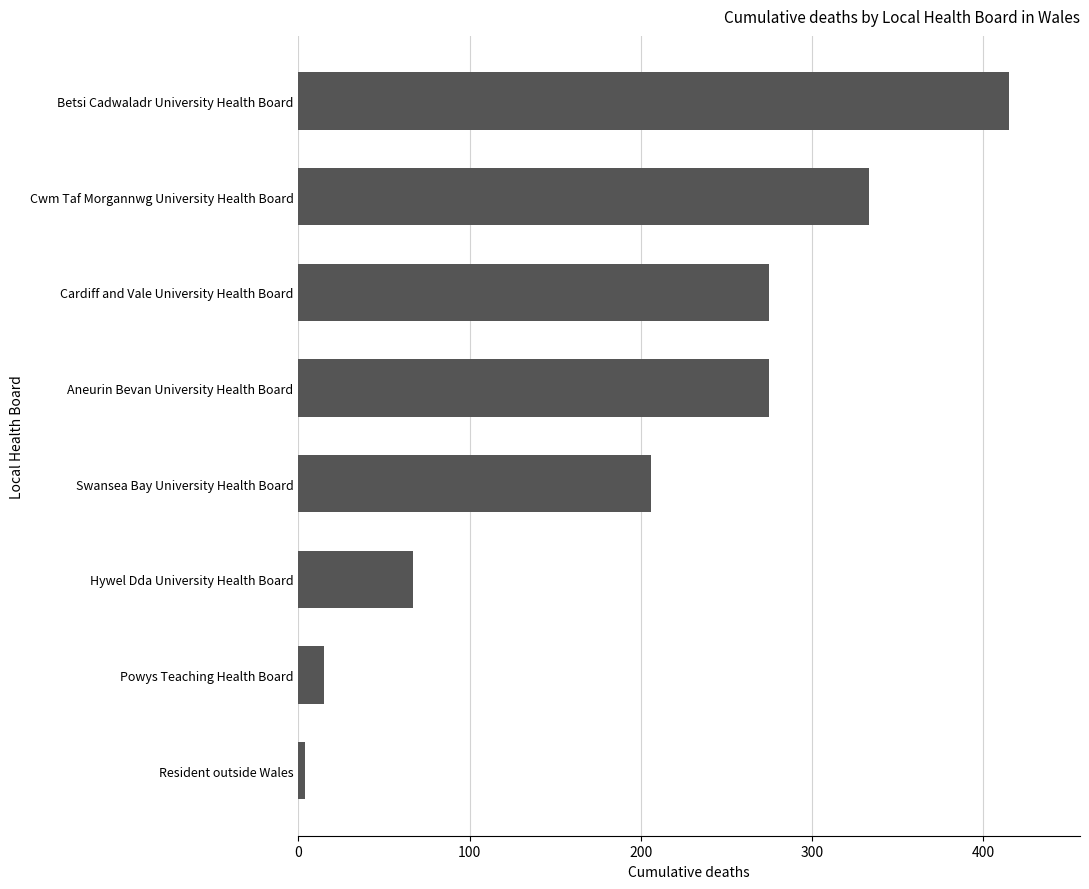

The chart shows a value of 436 at Cardiff and Vale University Health Board. True or false?

False